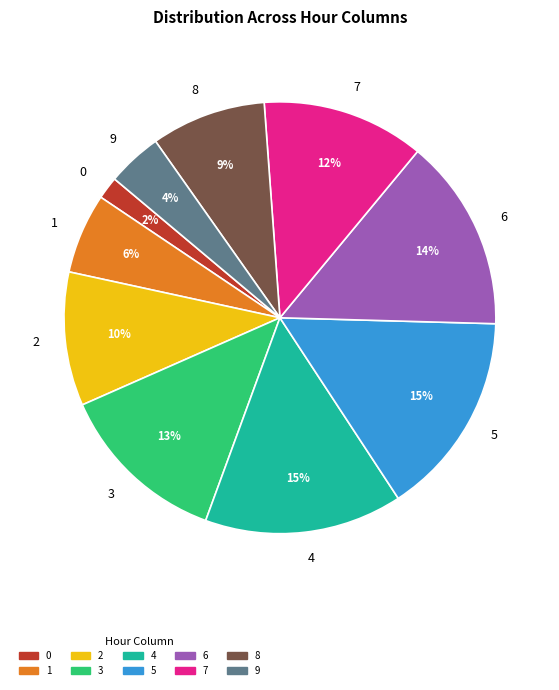

Is it true that 7 is 12% of the pie?

True